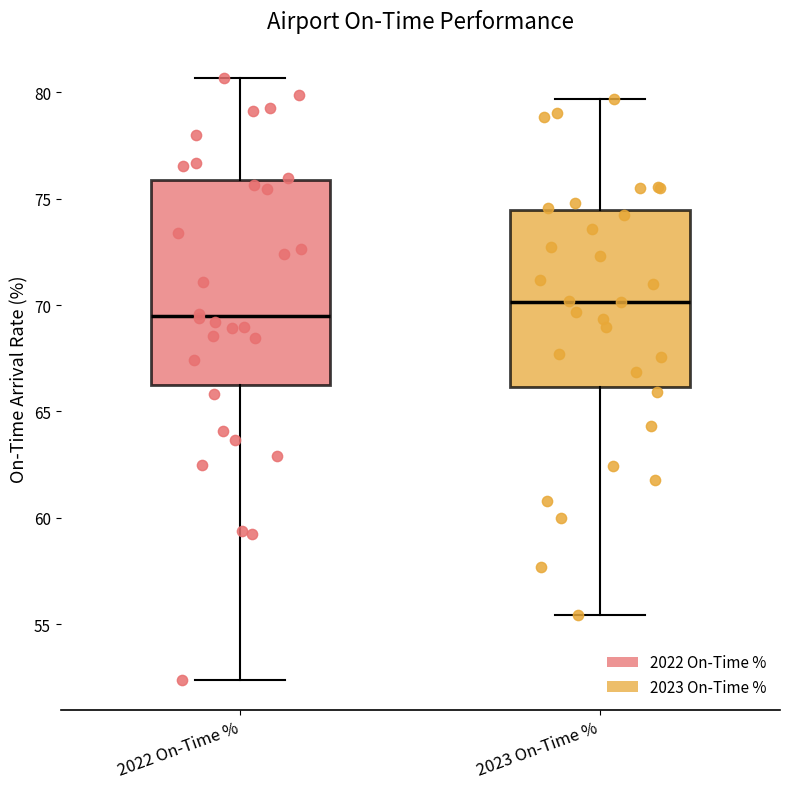

Reading left to right, transcribe this box plot: for each box, give where its median line is, the range the box spans, and where its two whiskers end, as read against the y-axis. The values are not printed on the chart, so give them approximately, as read against the axis.

2022 On-Time %: median 69.5, box 66.0 to 76.0, whiskers 52.5 to 80.5
2023 On-Time %: median 70.0, box 66.0 to 74.5, whiskers 55.5 to 79.5